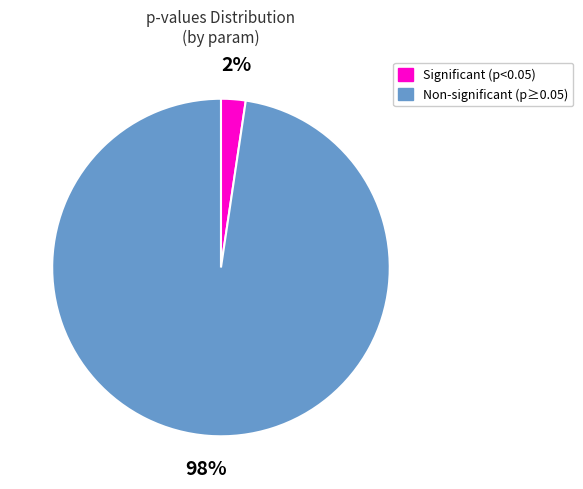

Is Significant (p<0.05) the majority of the pie?

No